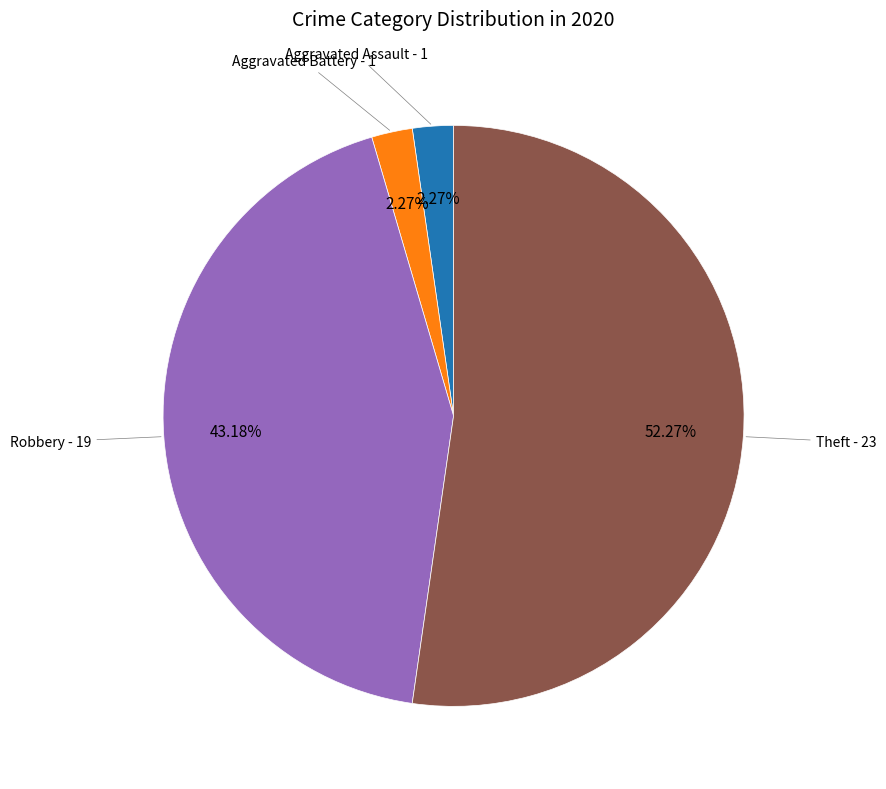

Count the number of slices in the pie.

4